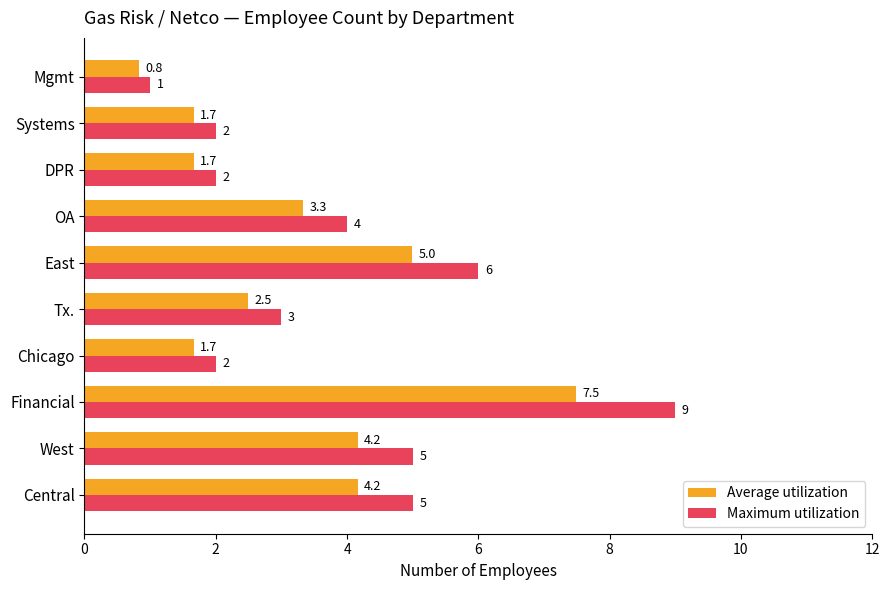

The value of Average utilization at Tx. is 2.5. True or false?

True